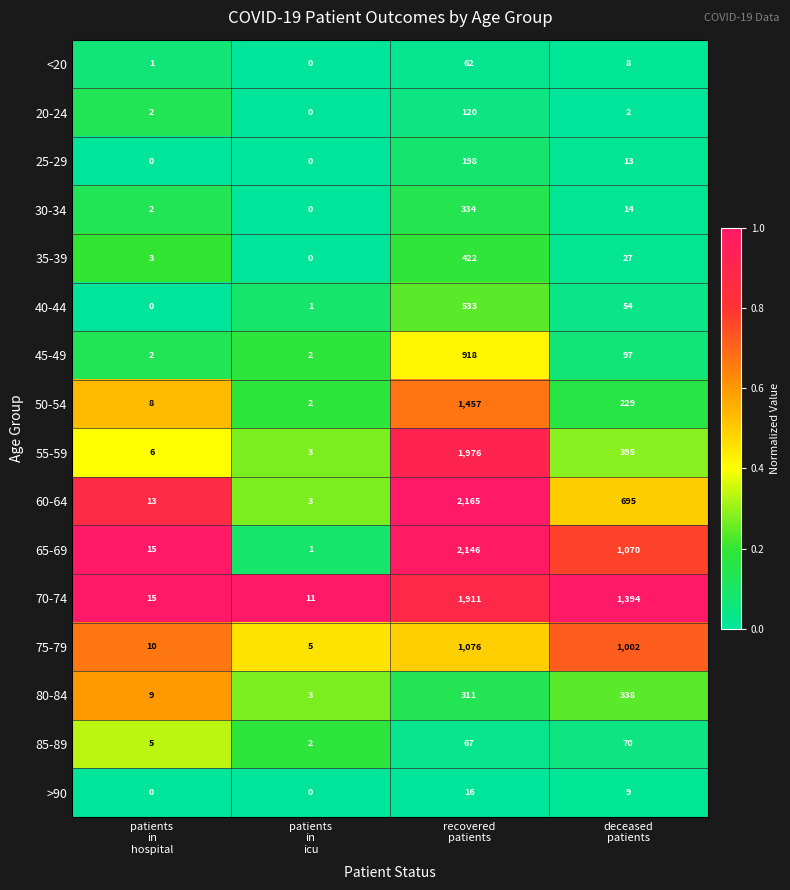

Rank the series at recovered
patients from highest to lowest value.

60-64, 65-69, 55-59, 70-74, 50-54, 75-79, 45-49, 40-44, 35-39, 30-34, 80-84, 25-29, 20-24, 85-89, <20, >90